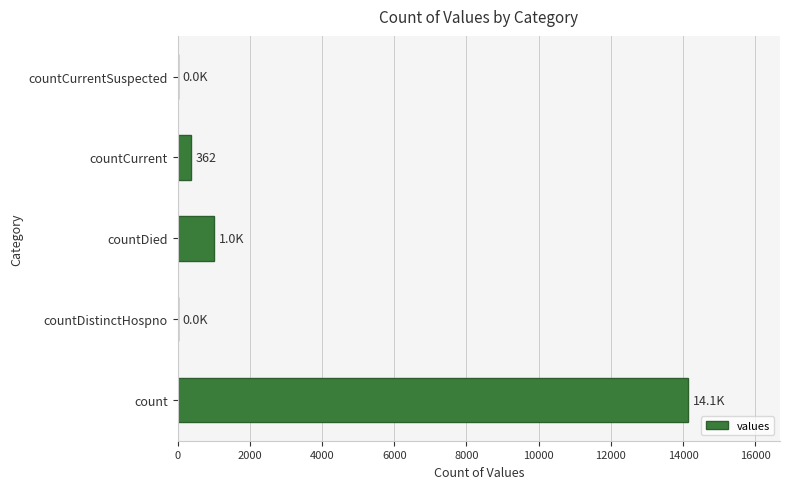

Between countCurrent and countCurrentSuspected, which is larger?

countCurrent